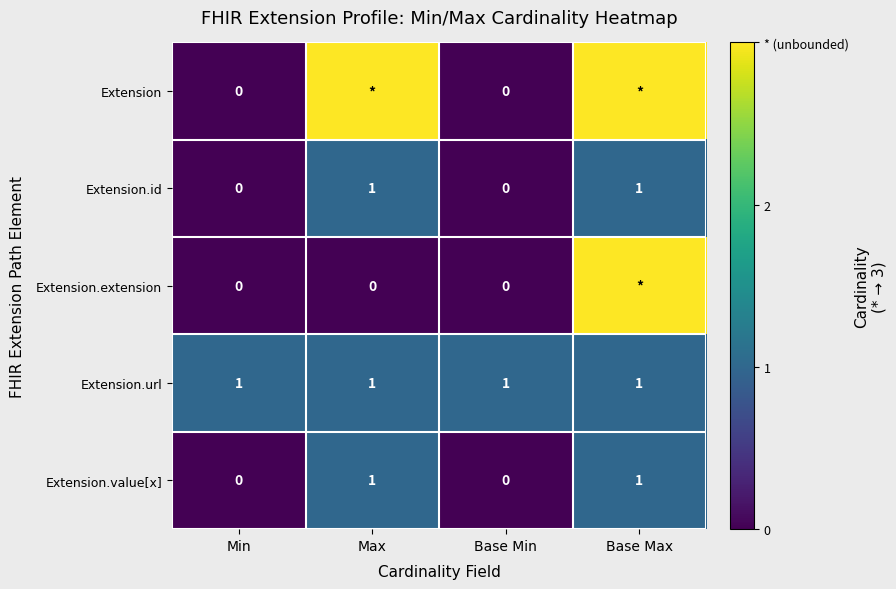

Which has a higher value, Base Min or Min?

Base Min